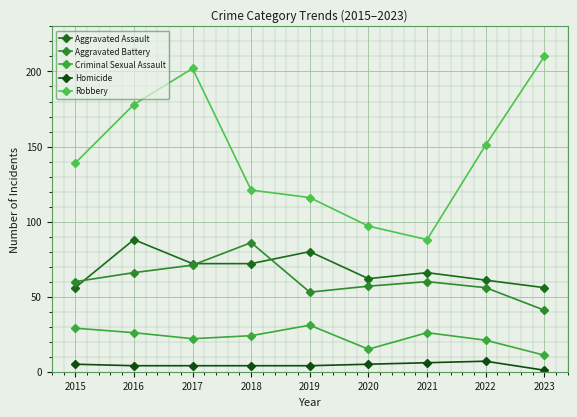

What is the difference between the maximum and minimum values in the Criminal Sexual Assault series?

20